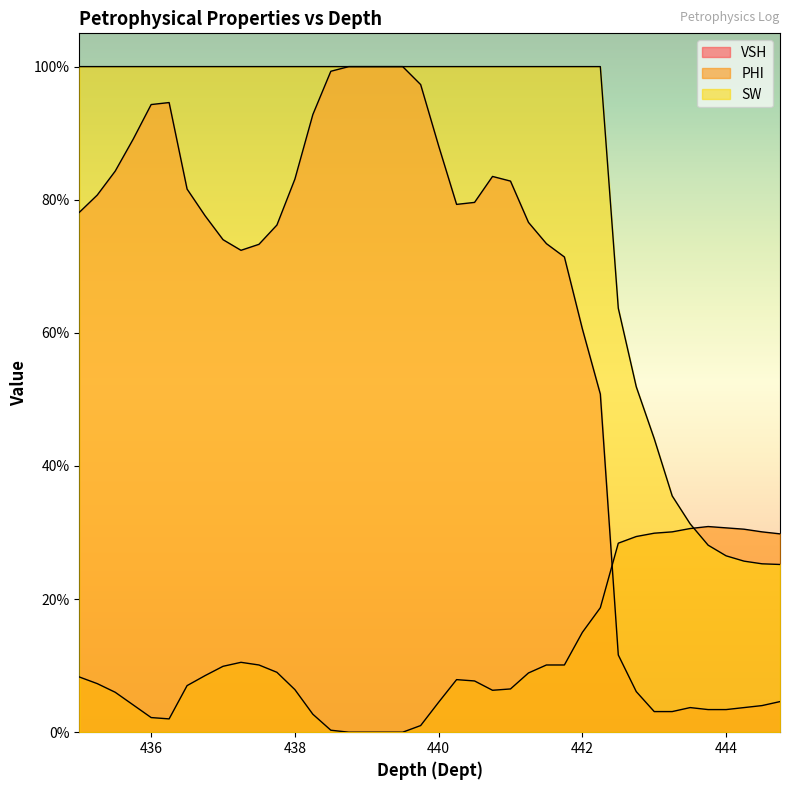

Does the chart display data point markers on the line(s)?

No